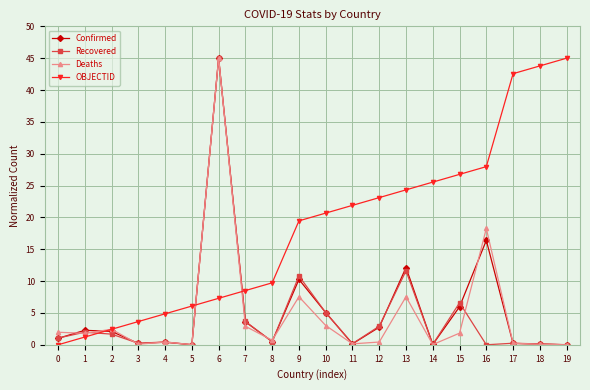

At which label does Recovered reach its peak?

6